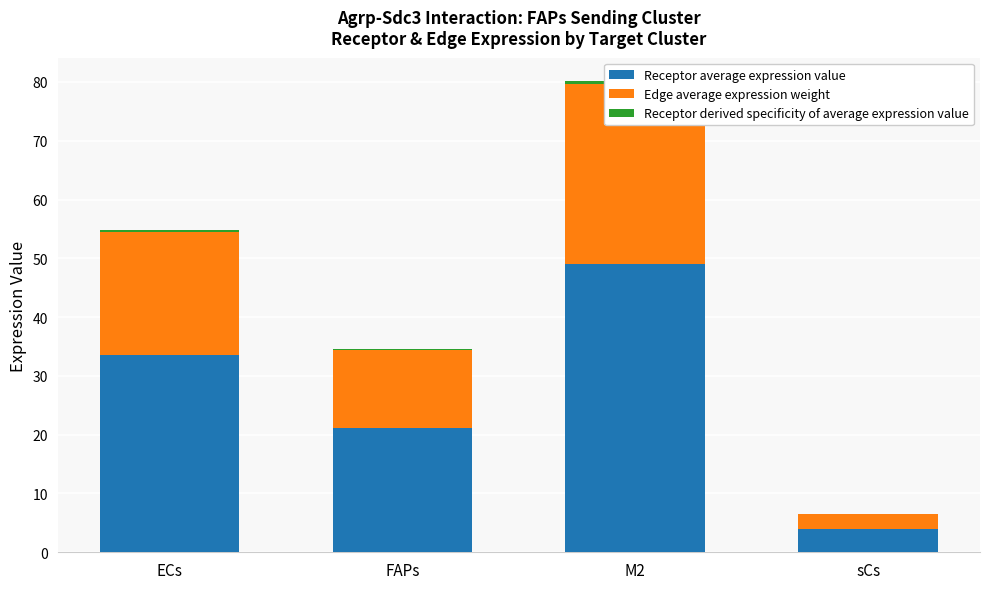

What is the label of the 3rd bar from the right?

FAPs